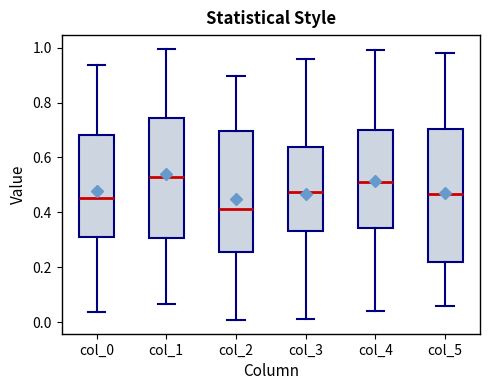

Which box has the lowest median line?

col_2